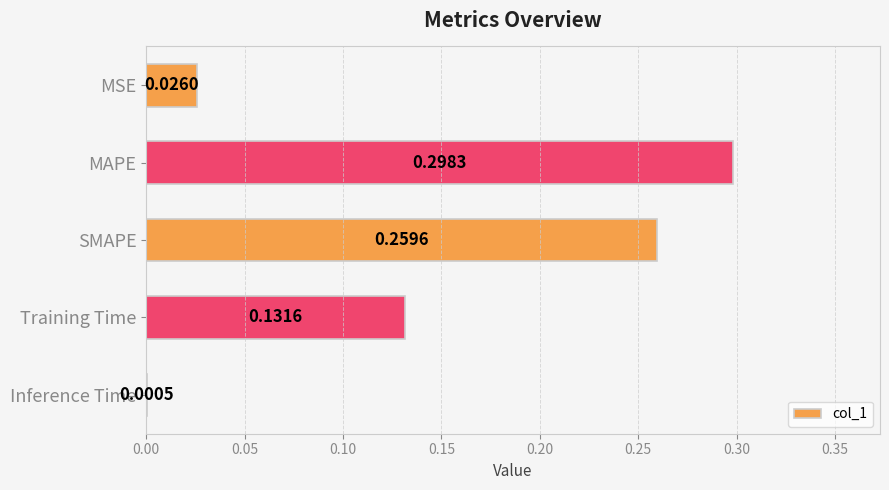

Are the bars horizontal?

Yes